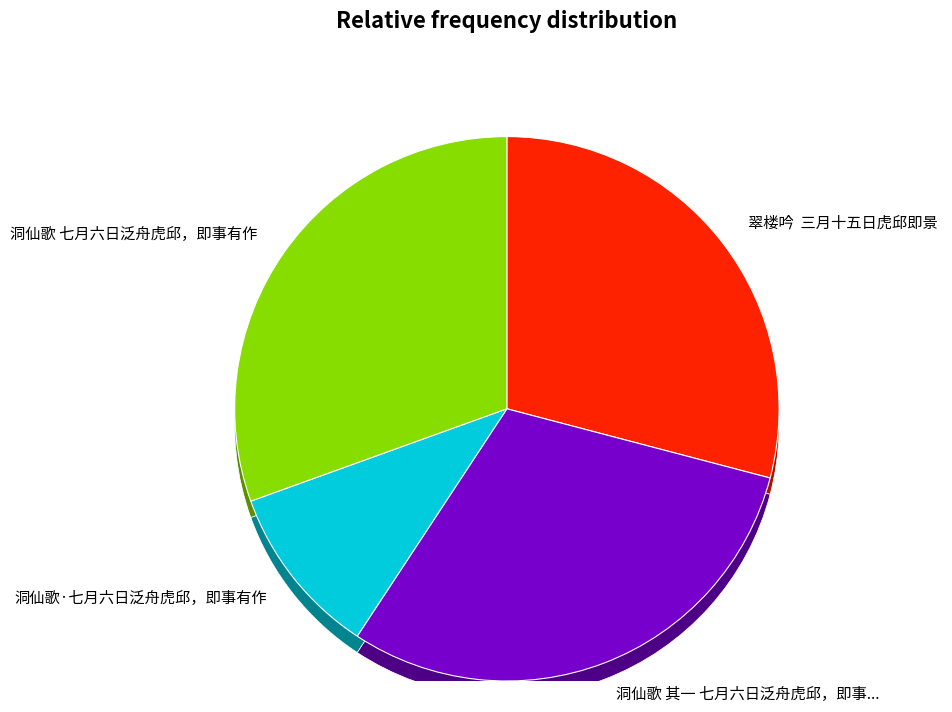

Does any single category account for the majority?

No